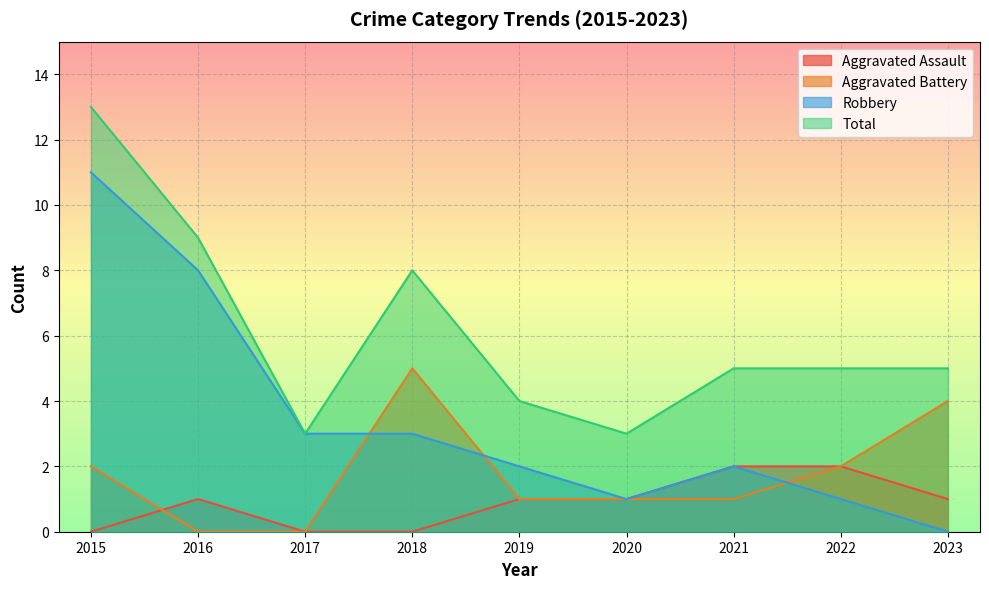

True or false: Total and Aggravated Assault intersect in this chart.

False